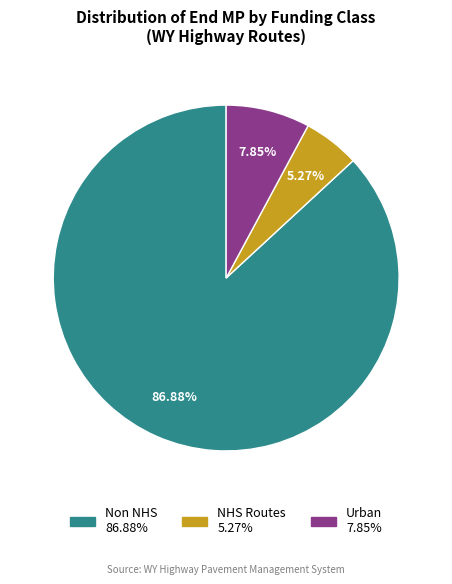

Is there a majority slice in this chart?

Yes